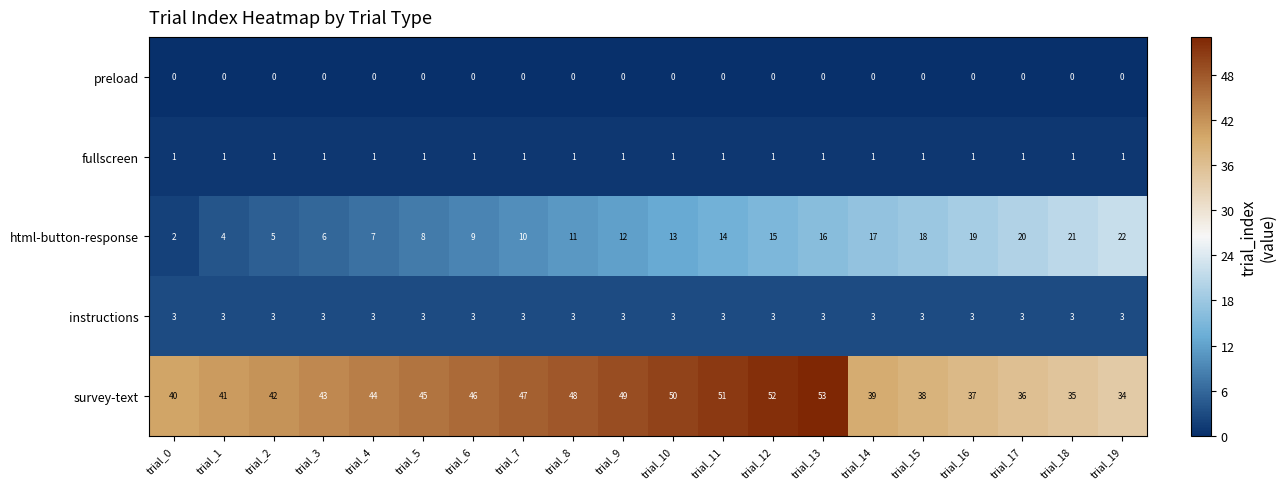

Read the instructions value at trial_6.

3